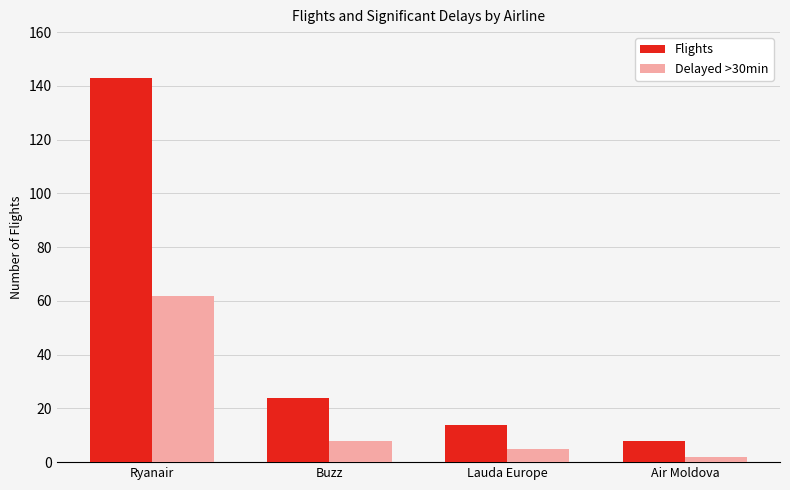

Rank the categories by Delayed >30min value from lowest to highest.

Air Moldova, Lauda Europe, Buzz, Ryanair